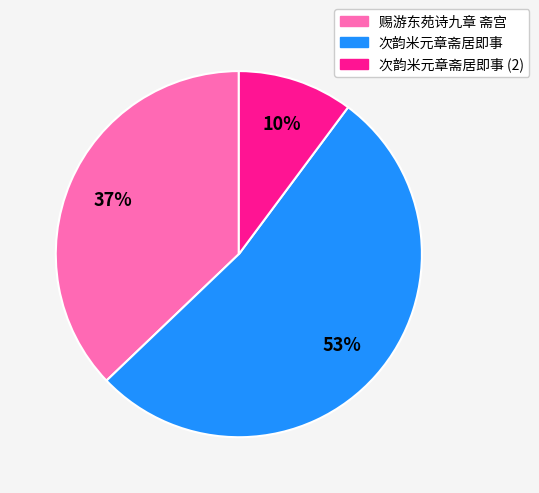

Is the sum of 次韵米元章斋居即事 (2) and 赐游东苑诗九章 斋宫 greater than half?

No